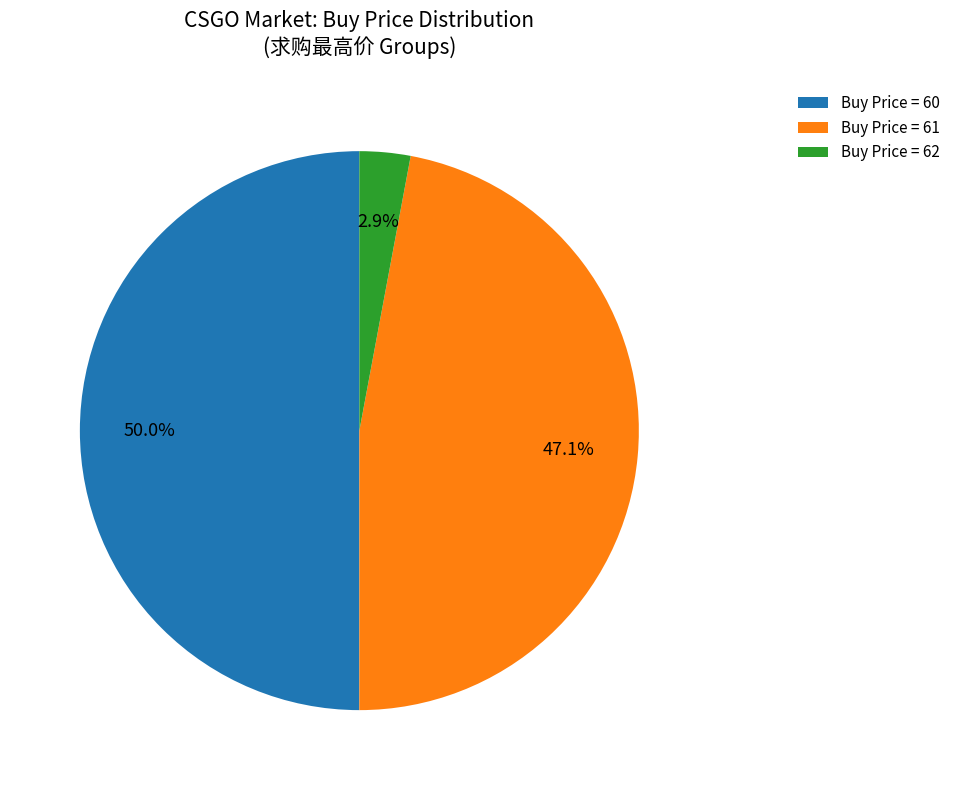

Combined, what portion of the pie is Buy Price = 60 and Buy Price = 62?

52.9%